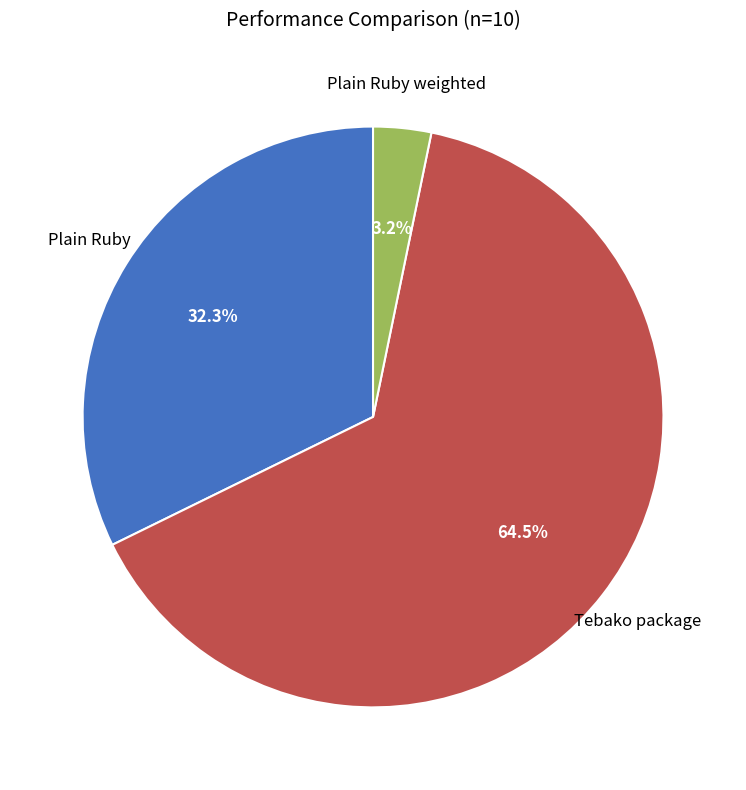

Does any single category account for the majority?

Yes